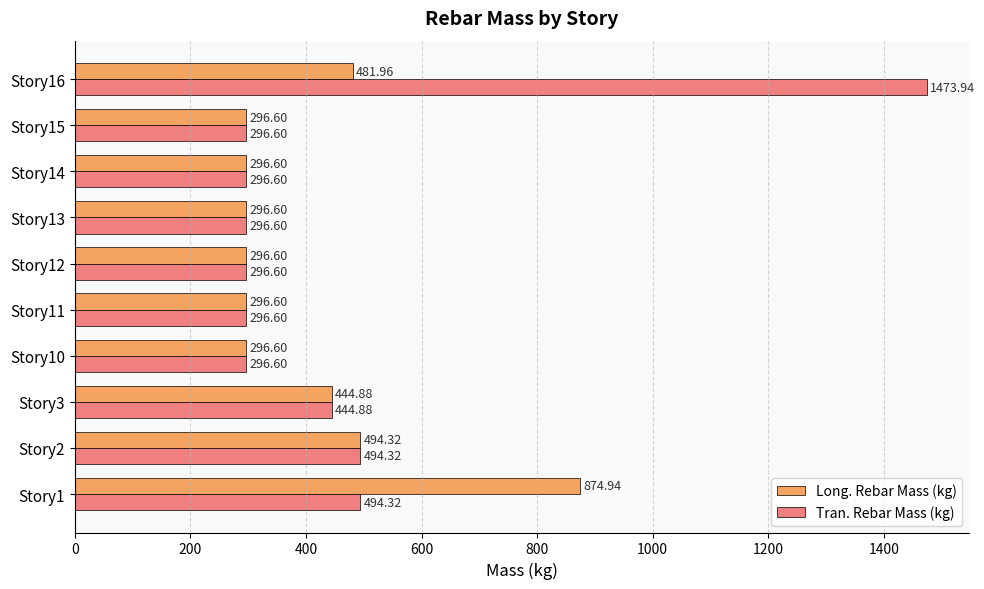

How many data points does each series have?

10